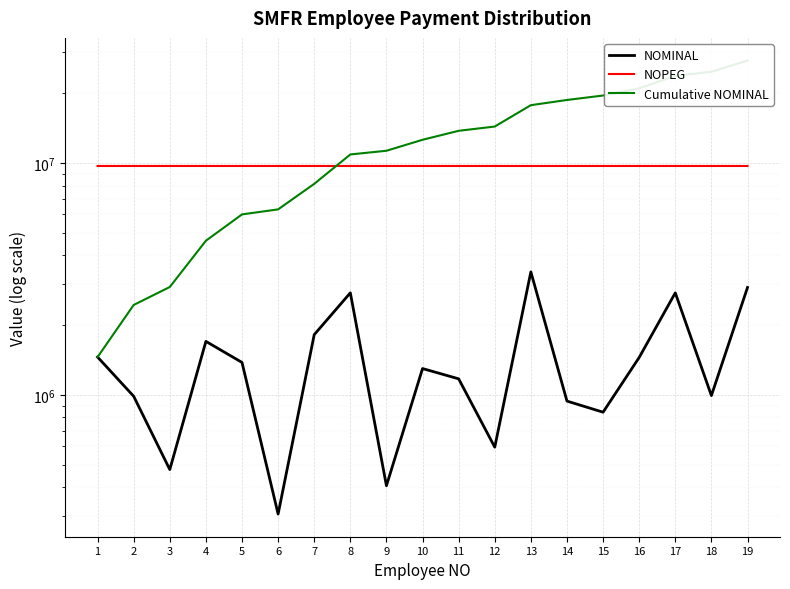

Is the value of Cumulative NOMINAL at 5 greater than the value of NOMINAL at 6?

Yes